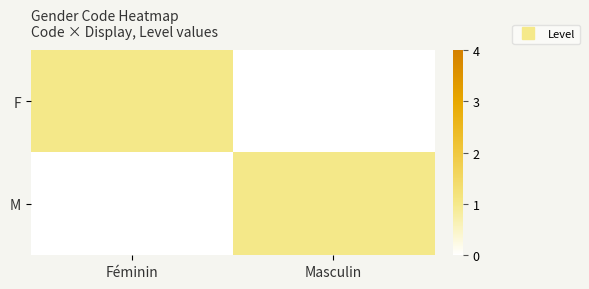

What is the greatest value displayed?

1